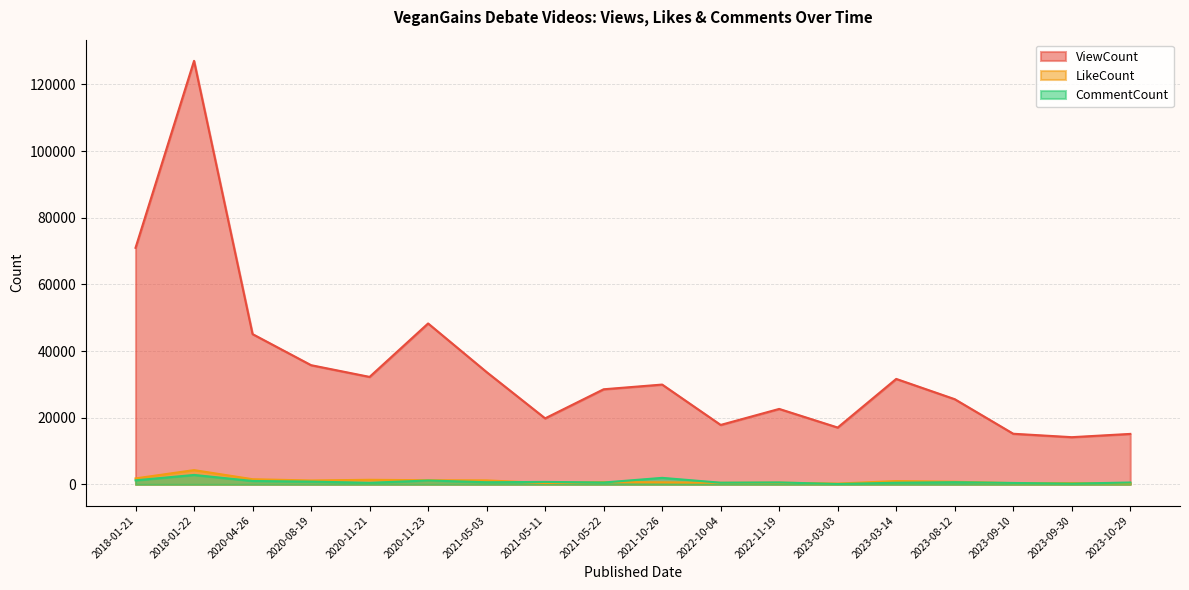

The value of ViewCount at 2022-10-04 is 17838. True or false?

True